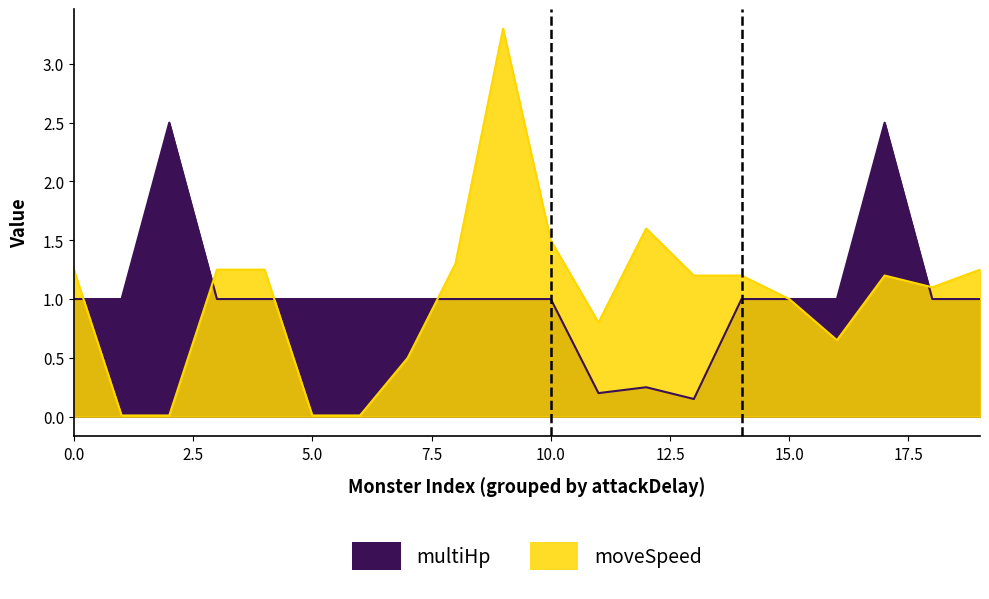

What are all the series names shown in the legend?

multiHp, moveSpeed